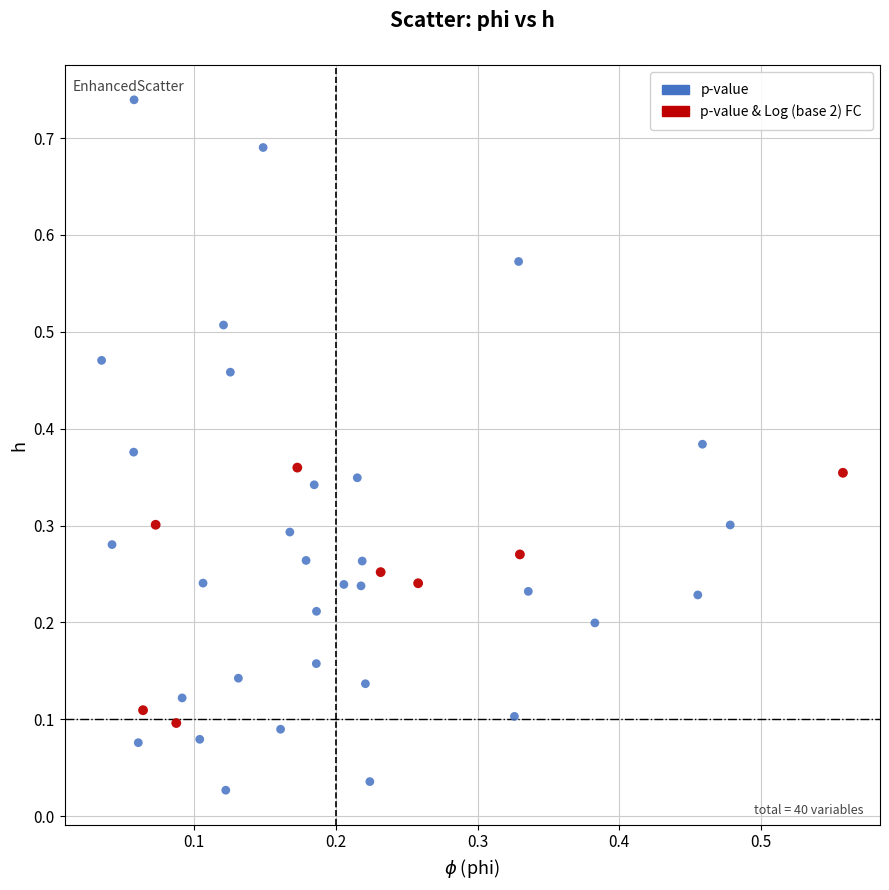

Which series contains the highest Y value?

p-value